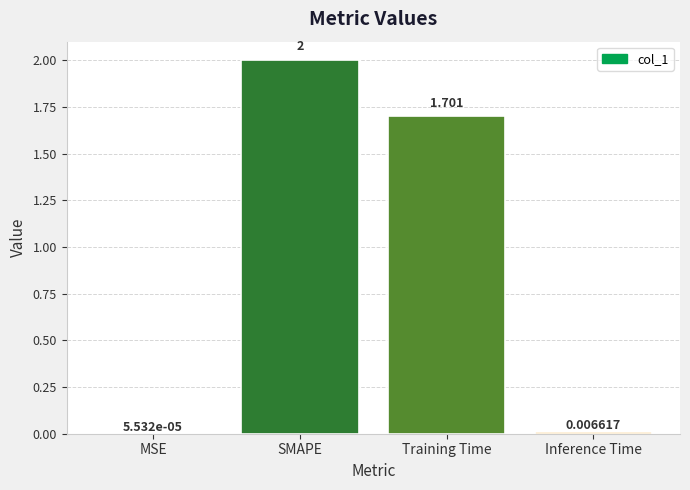

At which label does the data first exceed 1?

SMAPE